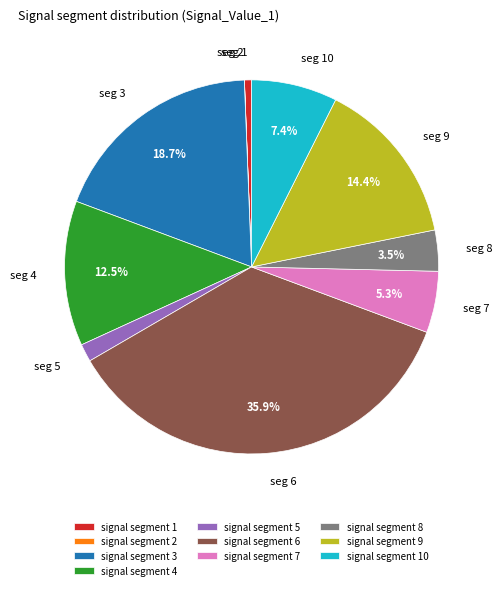

To the nearest percent, what is the difference between the signal segment 6 and signal segment 7 slice percentages?

31%